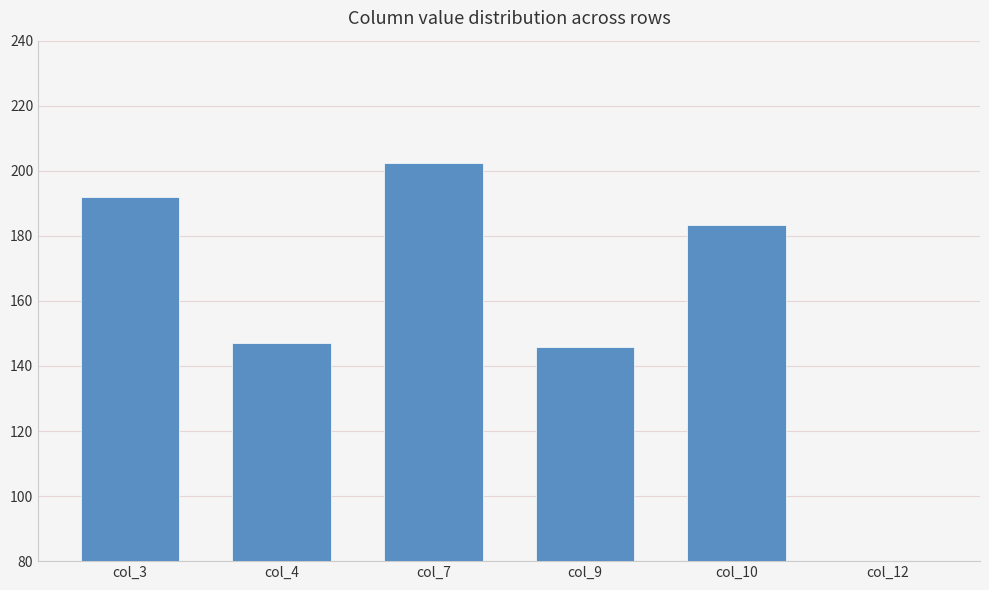

Between col_4 and col_3, which is larger?

col_3